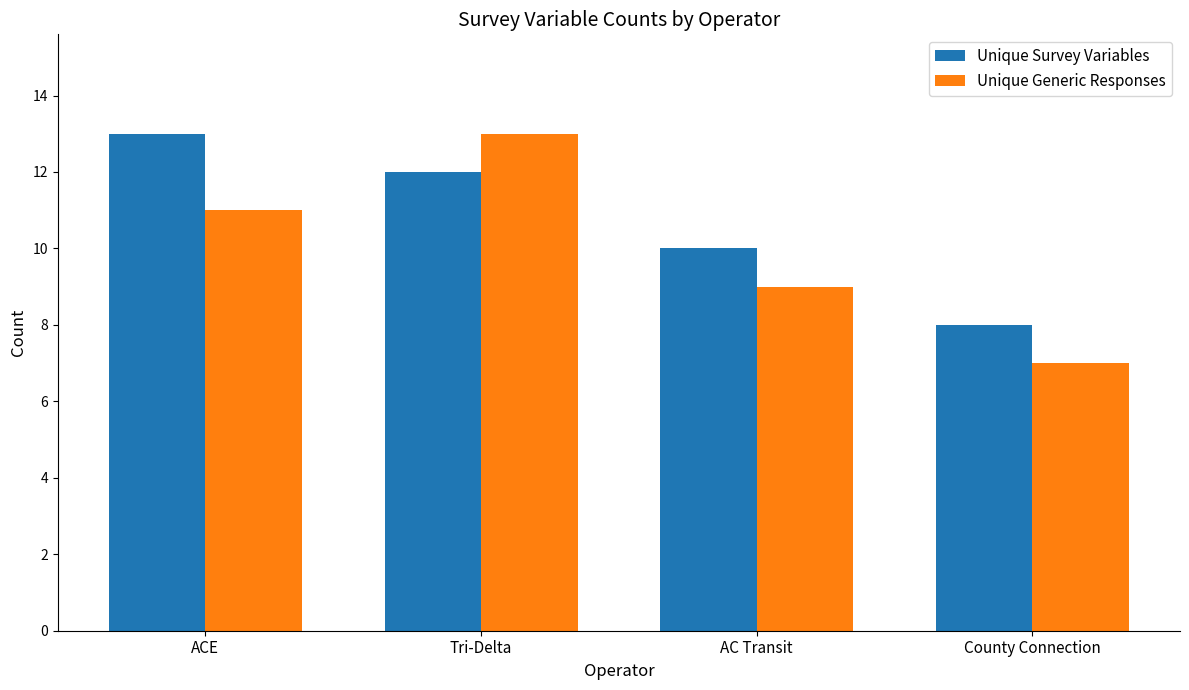

Rank the series at ACE from lowest to highest value.

Unique Generic Responses, Unique Survey Variables